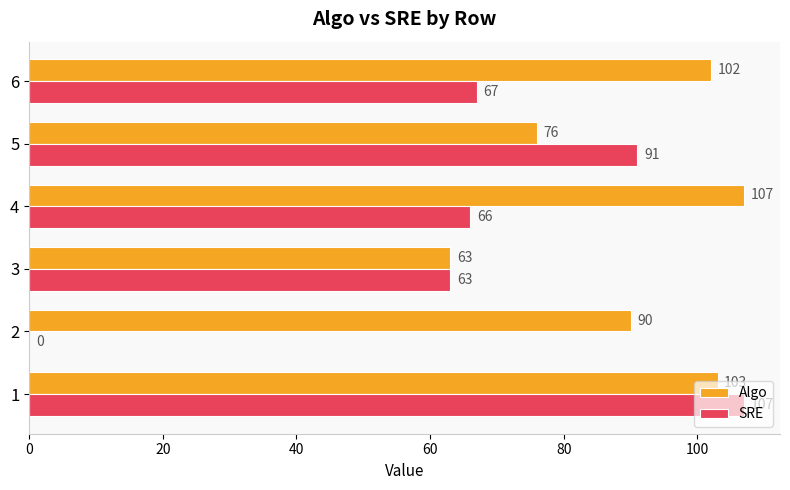

How many positive values does the SRE series have?

5